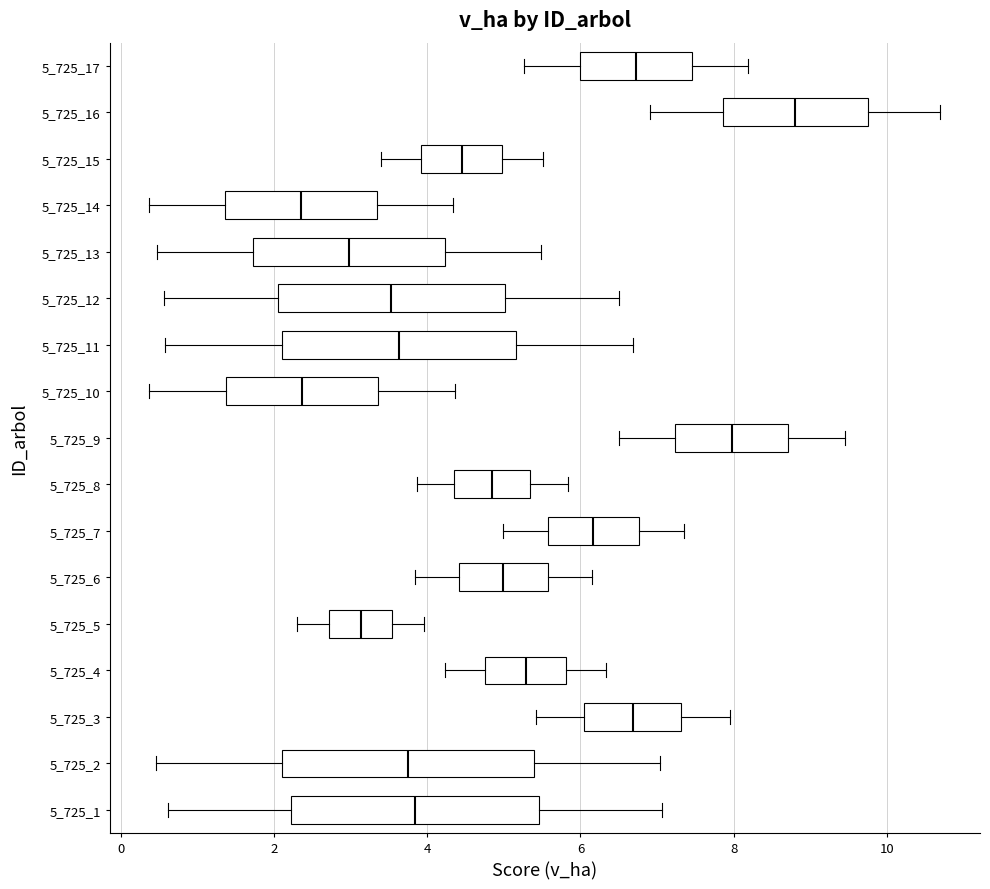

Reading bottom to top, transcribe this box plot: for each box, give where its median line is, the range the box spans, and where its two whiskers end, as read against the x-axis. The values are not printed on the chart, so give them approximately, as read against the axis.

5_725_1: median 3.8, box 2.2 to 5.4, whiskers 0.6 to 7.0
5_725_2: median 3.8, box 2.2 to 5.4, whiskers 0.4 to 7.0
5_725_3: median 6.6, box 6.0 to 7.4, whiskers 5.4 to 8.0
5_725_4: median 5.2, box 4.8 to 5.8, whiskers 4.2 to 6.4
5_725_5: median 3.2, box 2.8 to 3.6, whiskers 2.4 to 4.0
5_725_6: median 5.0, box 4.4 to 5.6, whiskers 3.8 to 6.2
5_725_7: median 6.2, box 5.6 to 6.8, whiskers 5.0 to 7.4
5_725_8: median 4.8, box 4.4 to 5.4, whiskers 3.8 to 5.8
5_725_9: median 8.0, box 7.2 to 8.8, whiskers 6.6 to 9.4
5_725_10: median 2.4, box 1.4 to 3.4, whiskers 0.4 to 4.4
5_725_11: median 3.6, box 2.2 to 5.2, whiskers 0.6 to 6.6
5_725_12: median 3.6, box 2.0 to 5.0, whiskers 0.6 to 6.6
5_725_13: median 3.0, box 1.8 to 4.2, whiskers 0.4 to 5.4
5_725_14: median 2.4, box 1.4 to 3.4, whiskers 0.4 to 4.4
5_725_15: median 4.4, box 4.0 to 5.0, whiskers 3.4 to 5.6
5_725_16: median 8.8, box 7.8 to 9.8, whiskers 7.0 to 10.8
5_725_17: median 6.8, box 6.0 to 7.4, whiskers 5.2 to 8.2